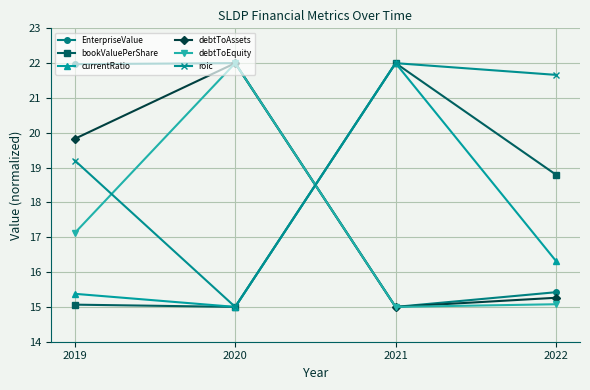

What is the total value across all series at 2019?

108.6